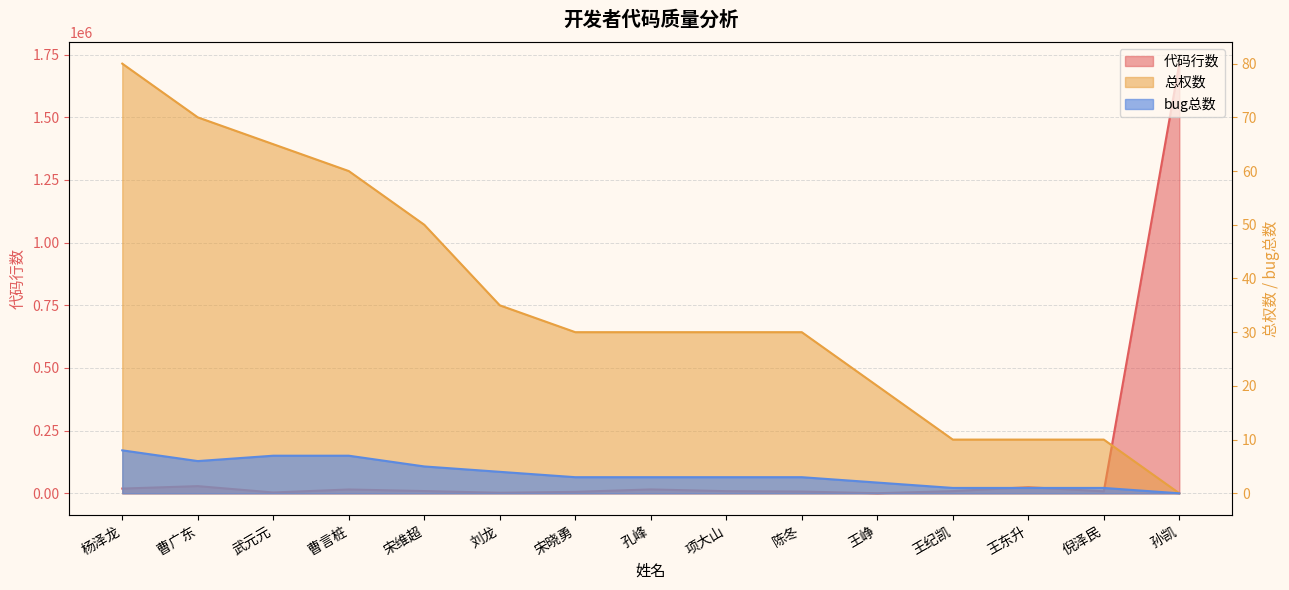

True or false: 总权数 has more than 2 interior local peaks.

False